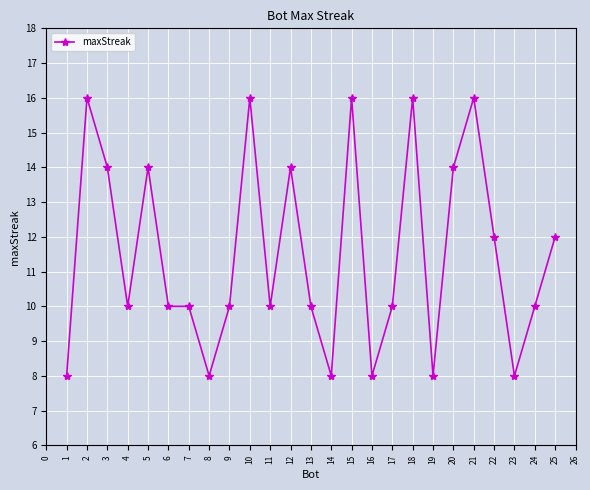

Reading right to left, transcribe all the data shown in this chart.

12	10	8	12	16	14	8	16	10	8	16	8	10	14	10	16	10	8	10	10	14	10	14	16	8